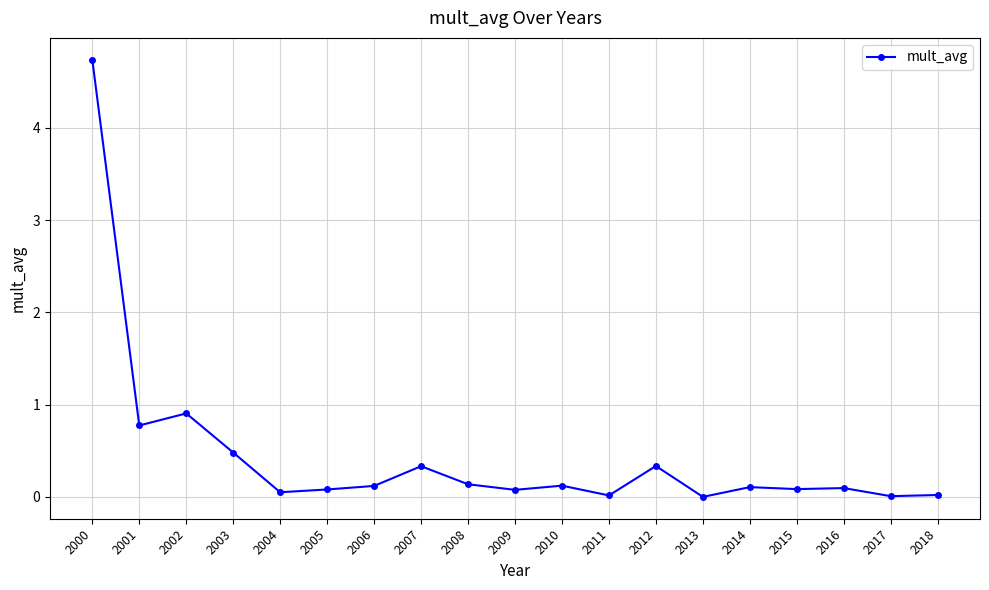

True or false: the data has more than 2 interior local peaks.

True